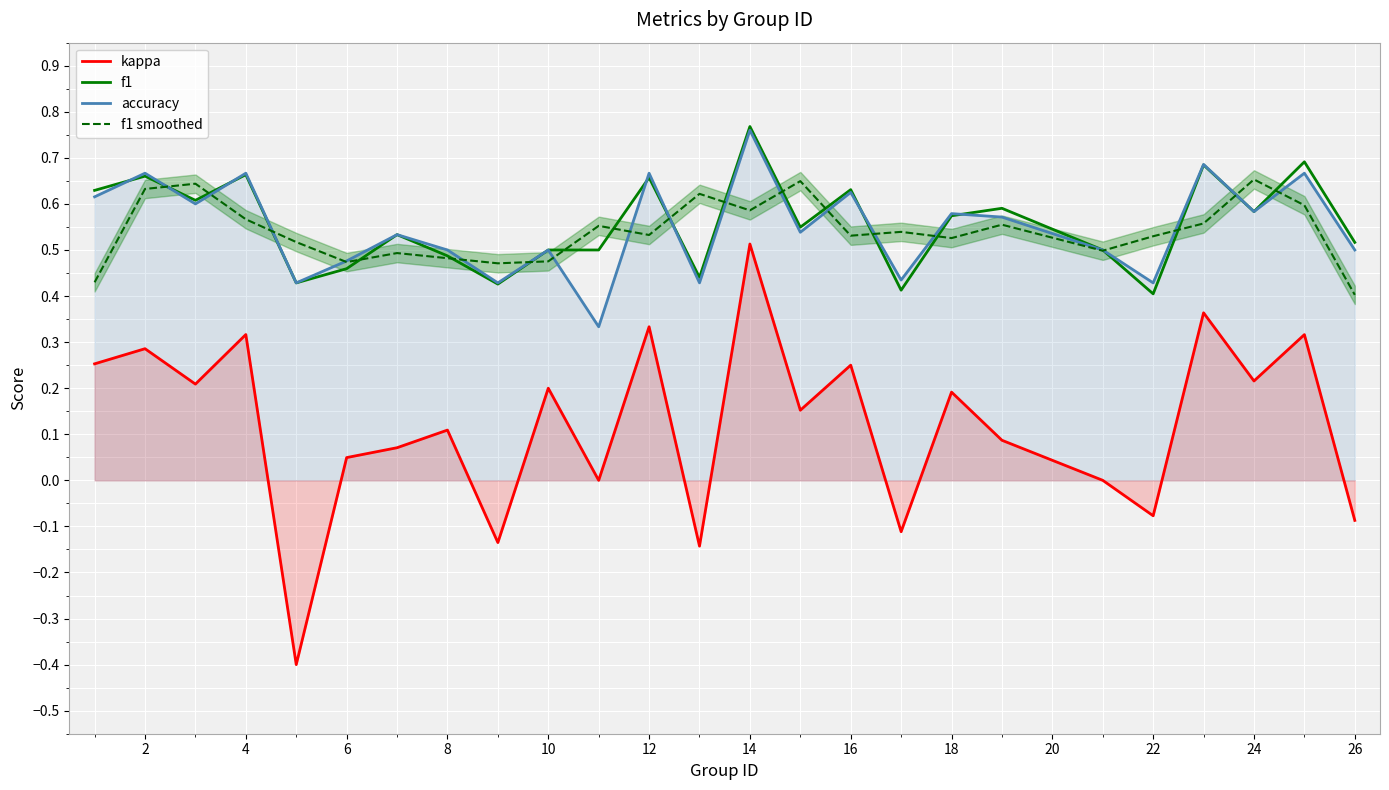

After their last crossing, which series has the higher values: f1 or accuracy?

f1